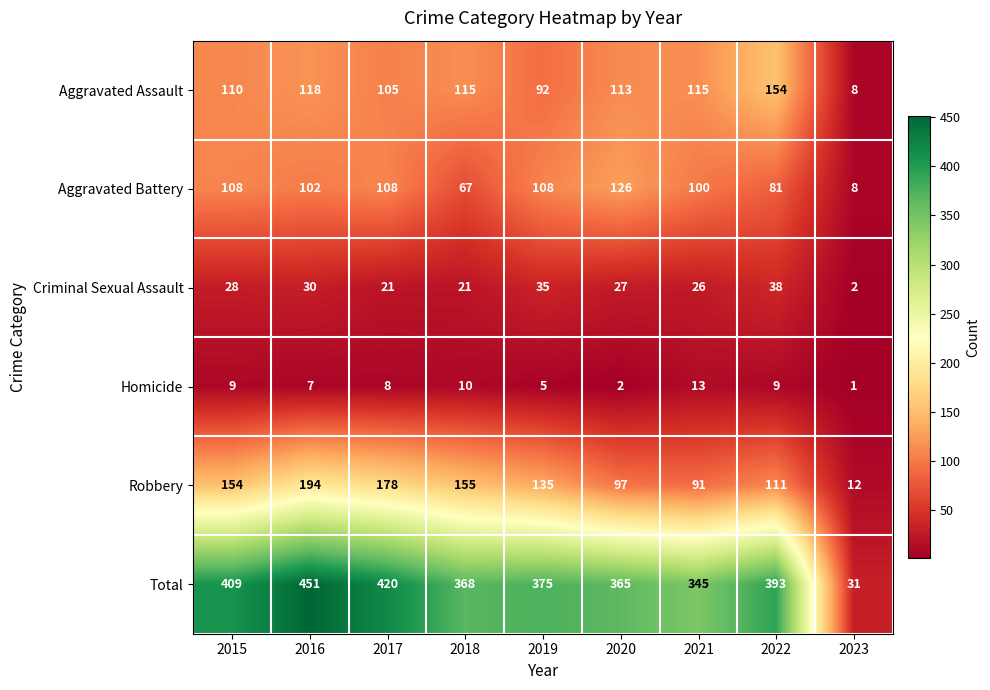

What is the difference between the maximum and second lowest values in the Homicide series?

11